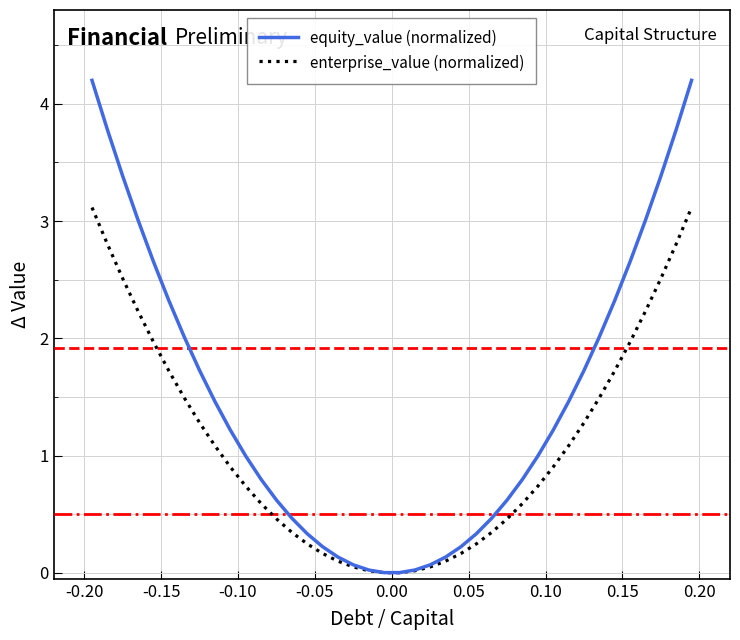

Which series has the largest total across all categories?

equity_value (normalized)